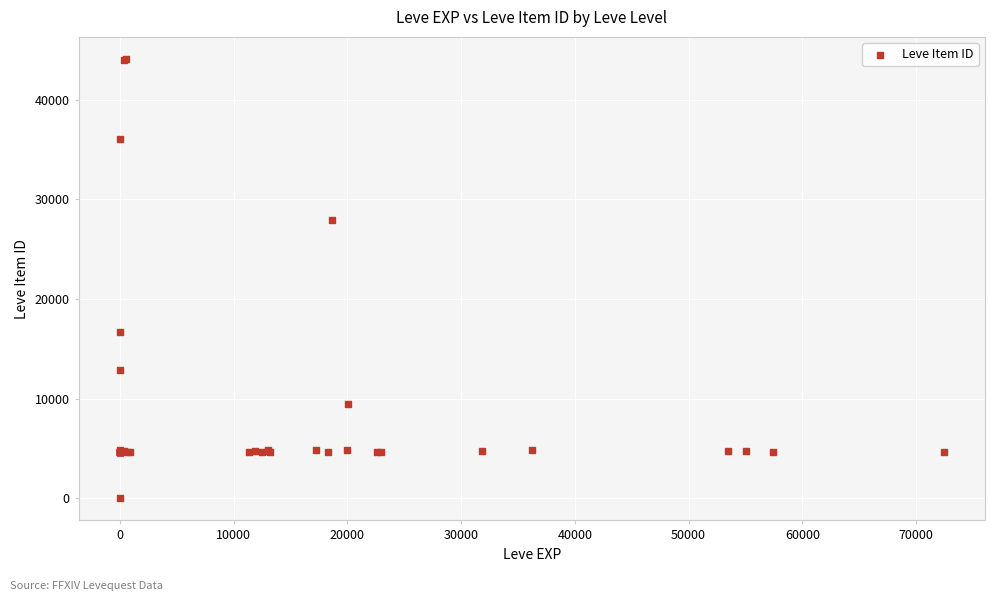

What Y value in the scatter plot is closest to 22050?

16734